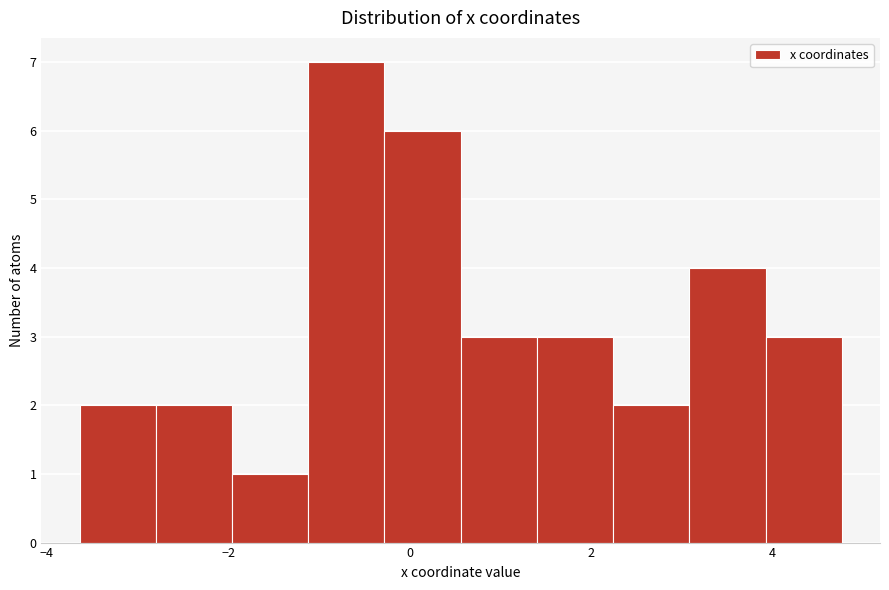

Over which range of the x-axis is the bar tallest?

-1.2 to -0.2